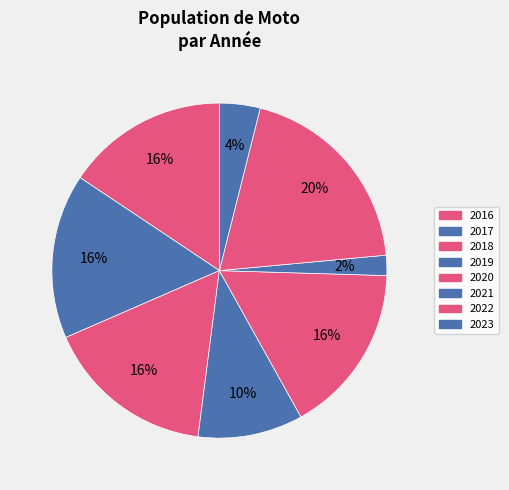

Do 2018 and 2016 together represent more than half of the pie?

No